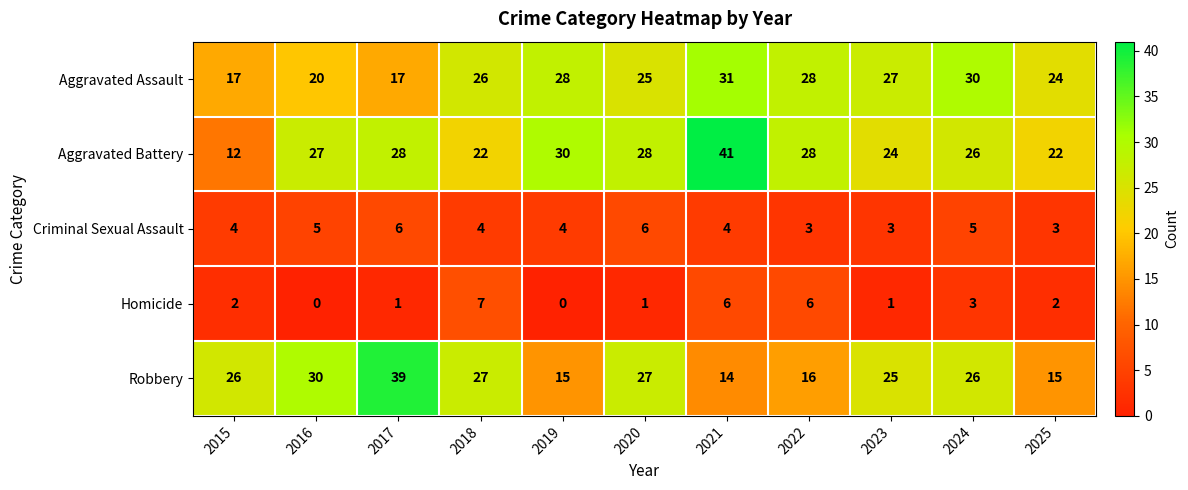

What is the lowest value of the Criminal Sexual Assault series?

3